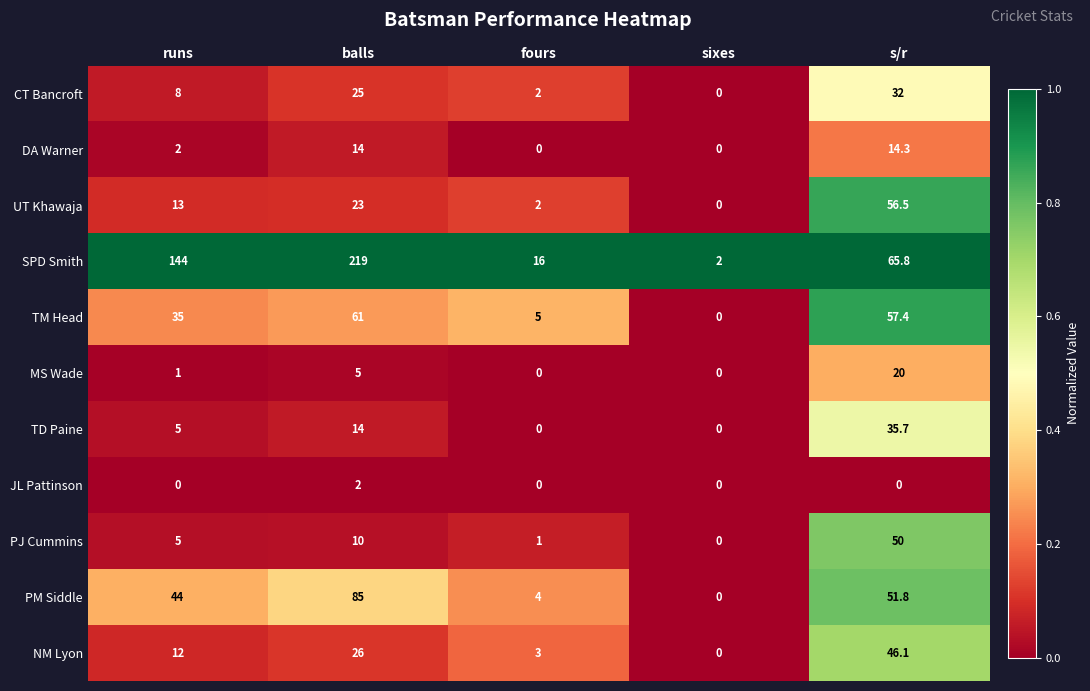

Which category has the highest value in the JL Pattinson series?

balls